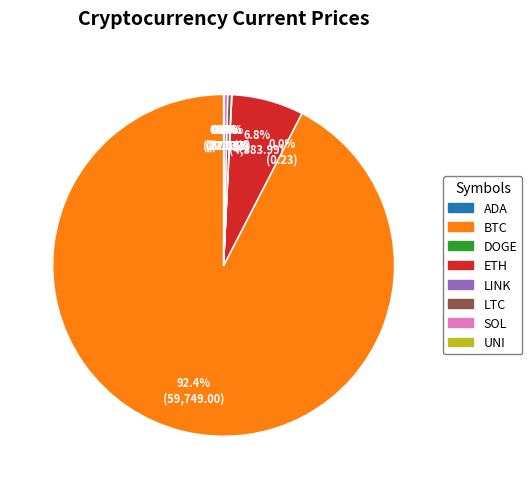

Is there any slice that represents more than half of the pie?

Yes